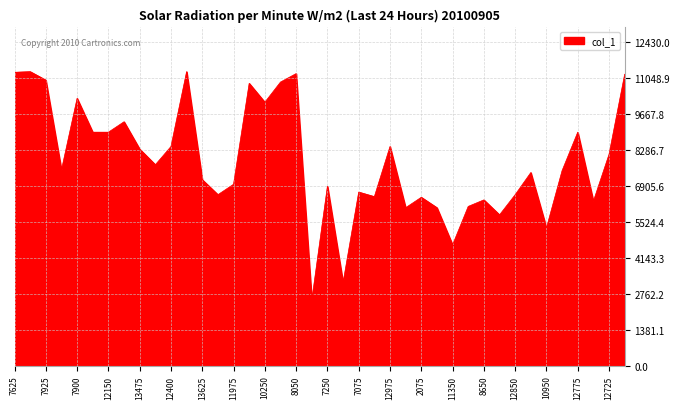

How many lines are shown in the chart?

1